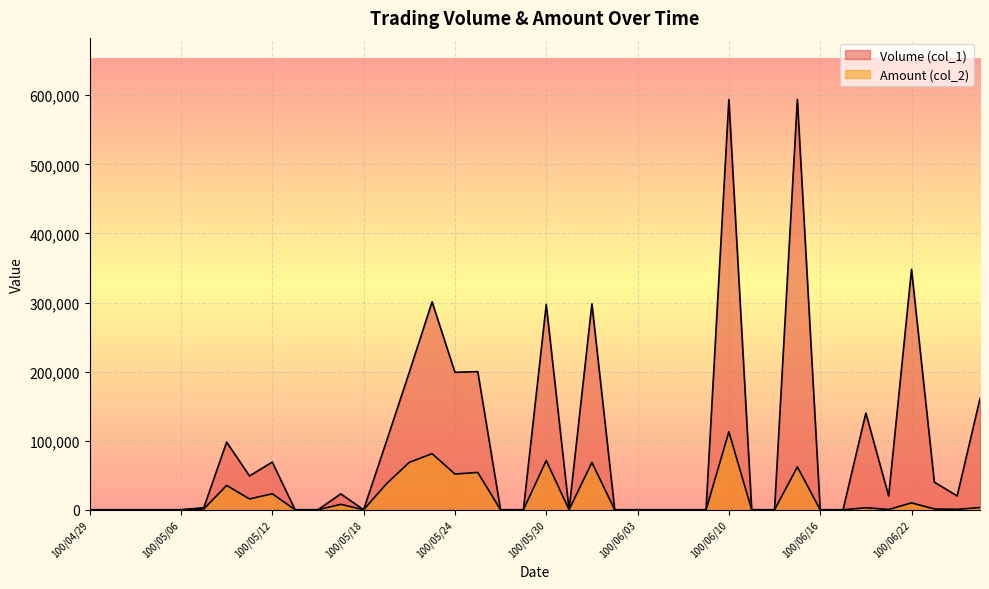

In Volume (col_1), how many points are higher than both neighbors (excluding endpoints)?

11